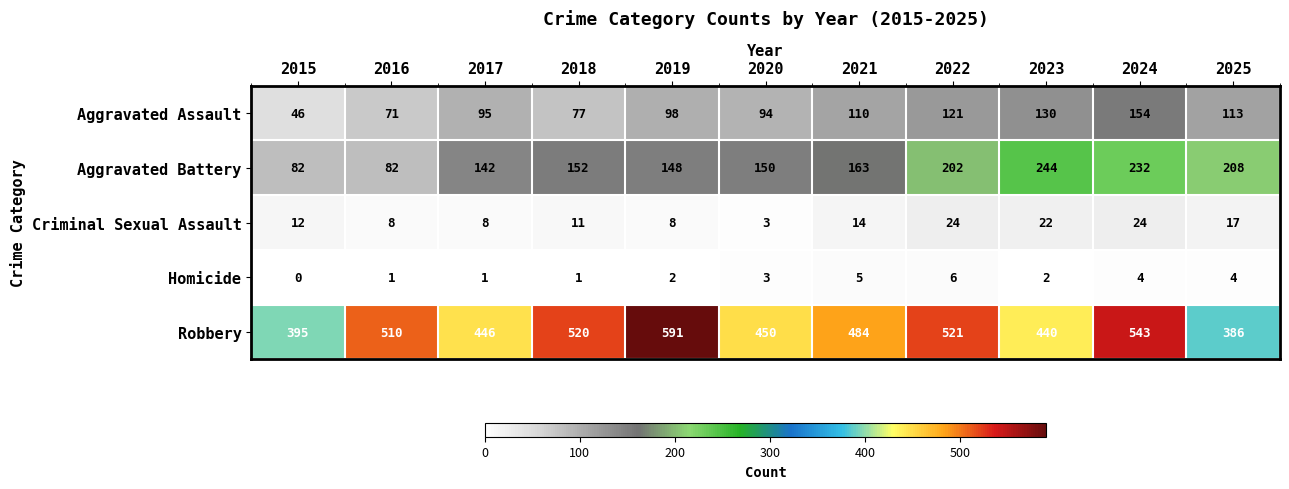

At which category does the chart reach its peak across all series?

2019